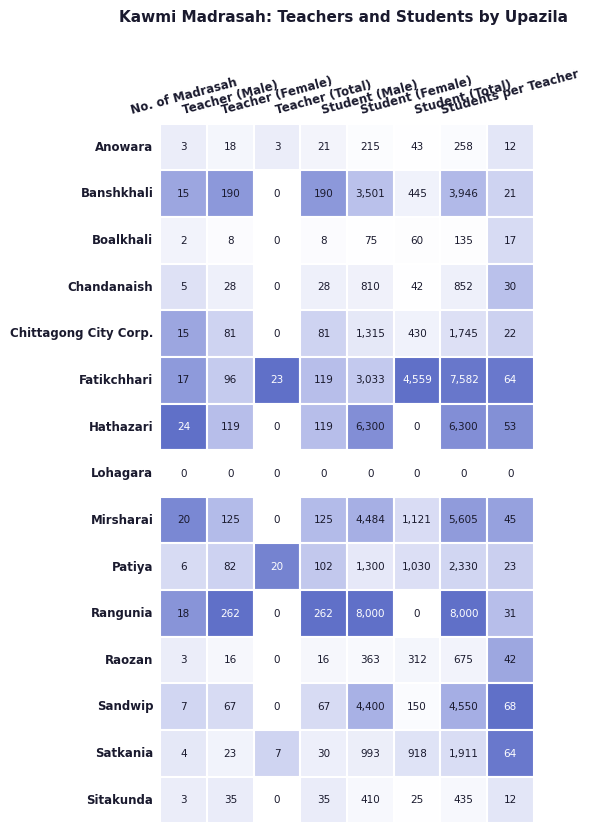

Is the value of Banshkhali at 1 greater than the value of Anowara at 0?

Yes